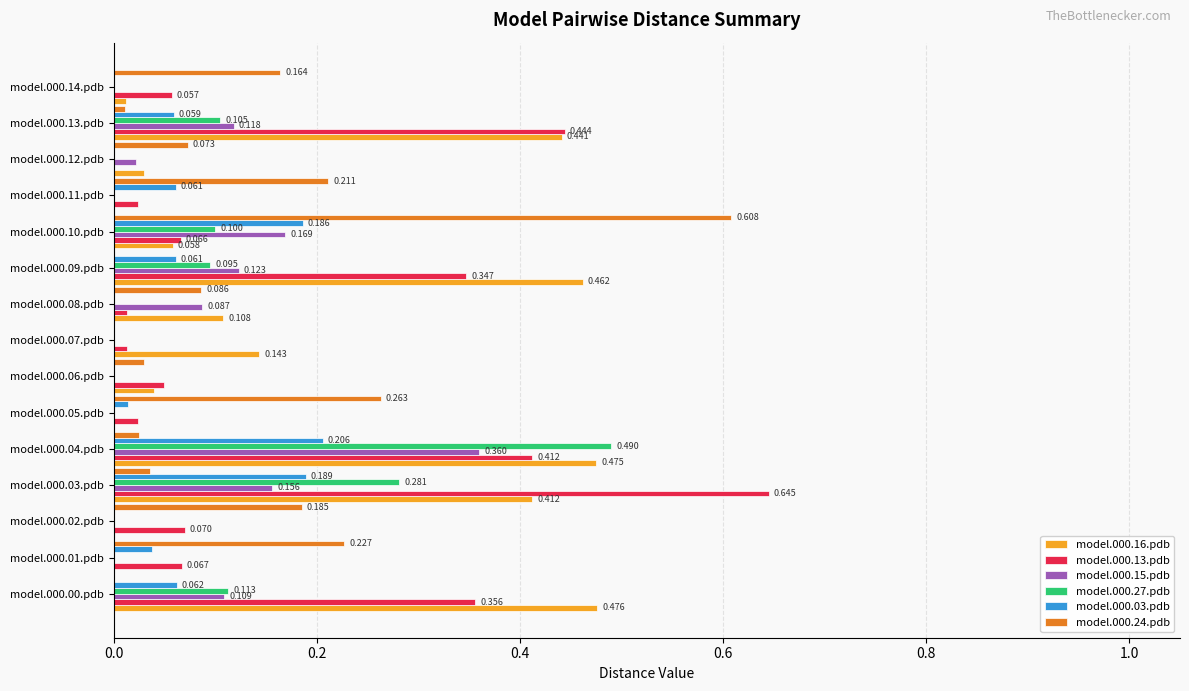

What are all the series names shown in the legend?

model.000.16.pdb, model.000.13.pdb, model.000.15.pdb, model.000.27.pdb, model.000.03.pdb, model.000.24.pdb